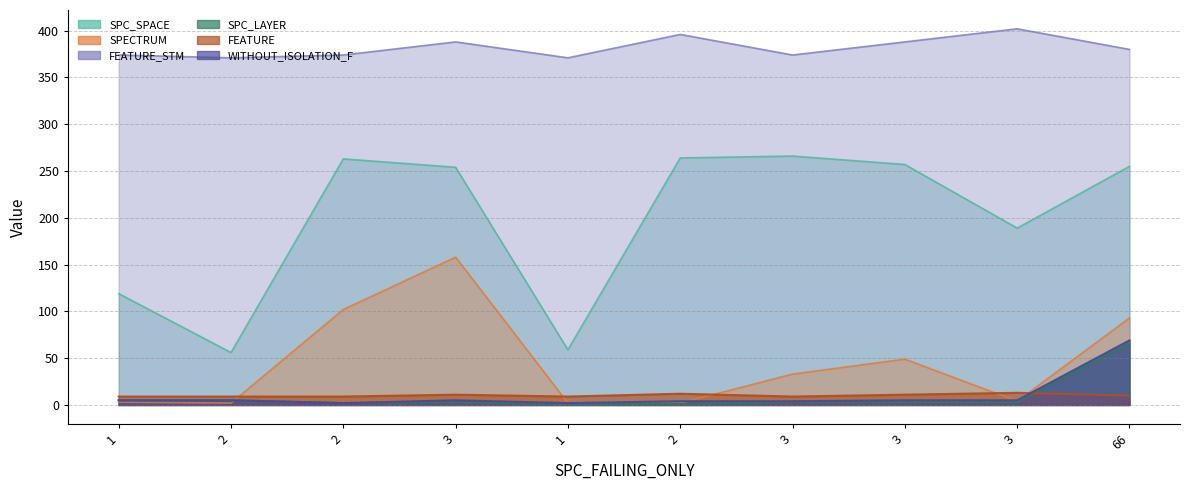

How many data points in SPC_LAYER are above 3?

3